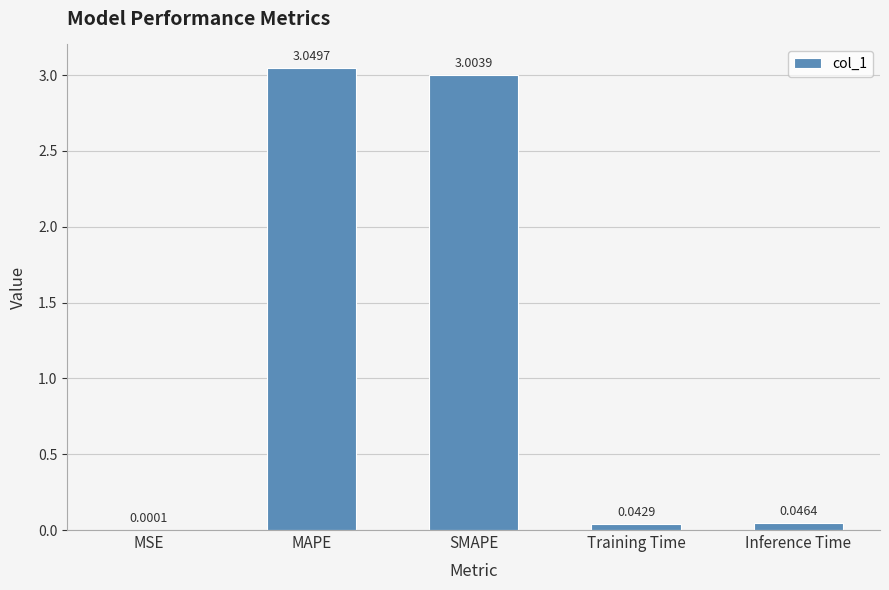

At which category does the chart reach its peak across all series?

MAPE